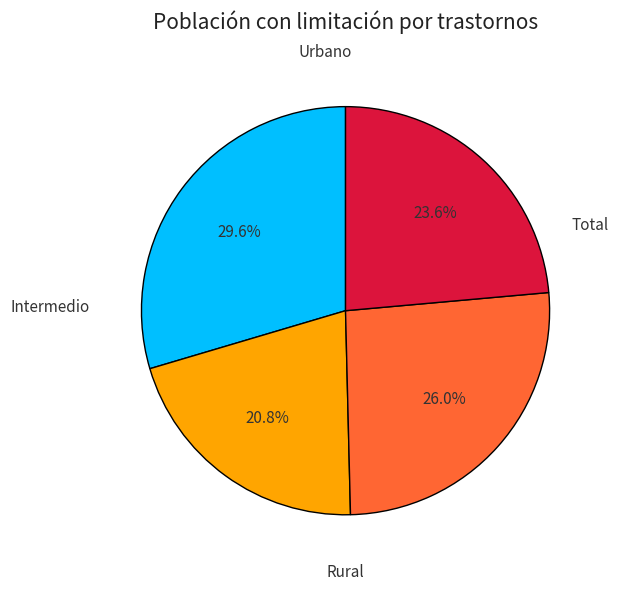

To the nearest percent, what is the average slice percentage?

25%